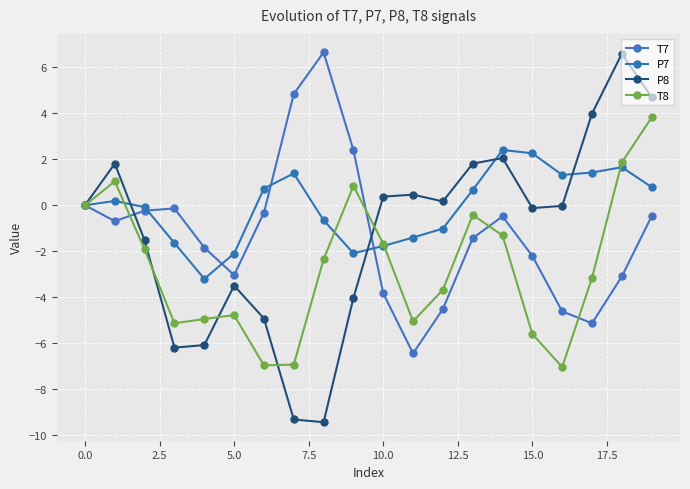

At which label does T8 reach its peak?

19